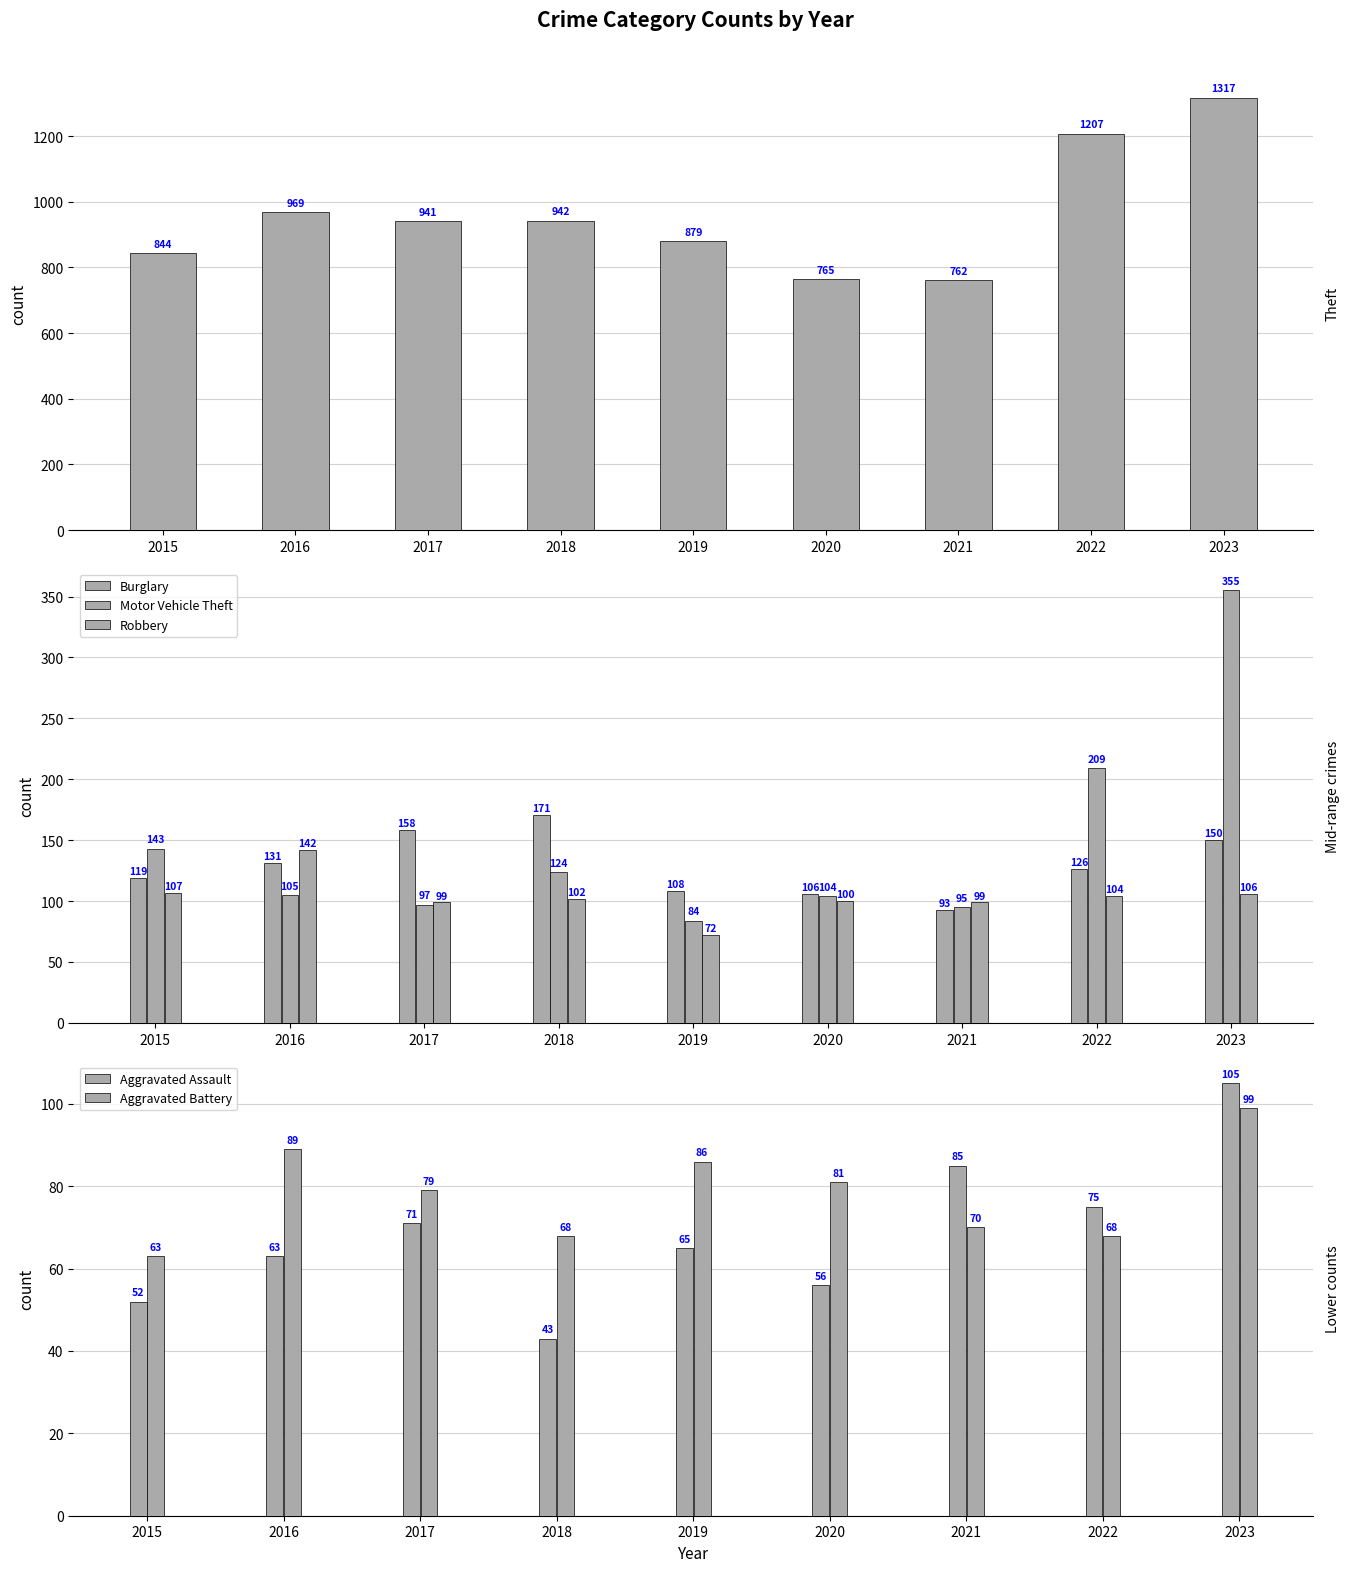

What is the difference between the second highest and second lowest values in the Burglary series?

52